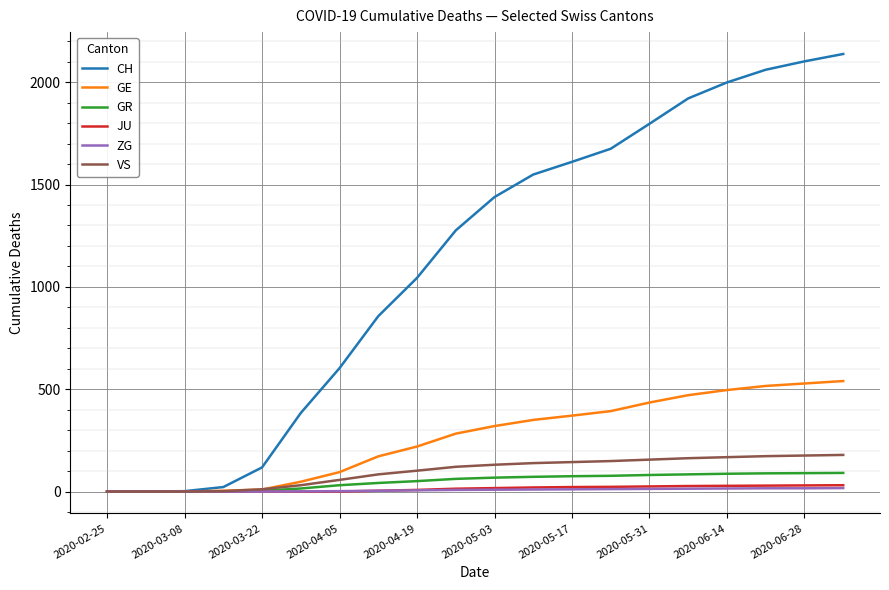

What is the highest value of the GR series?

91